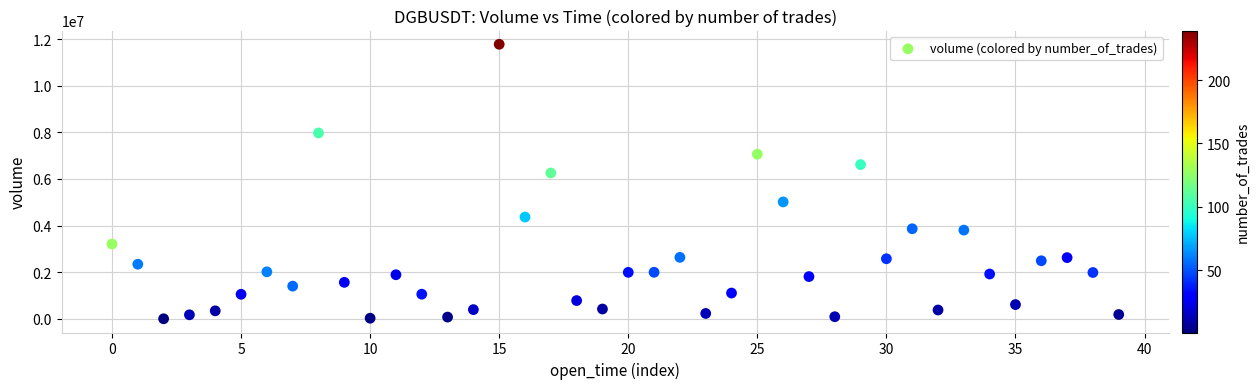

What Y value in the scatter plot is closest to 5890771?

6257817